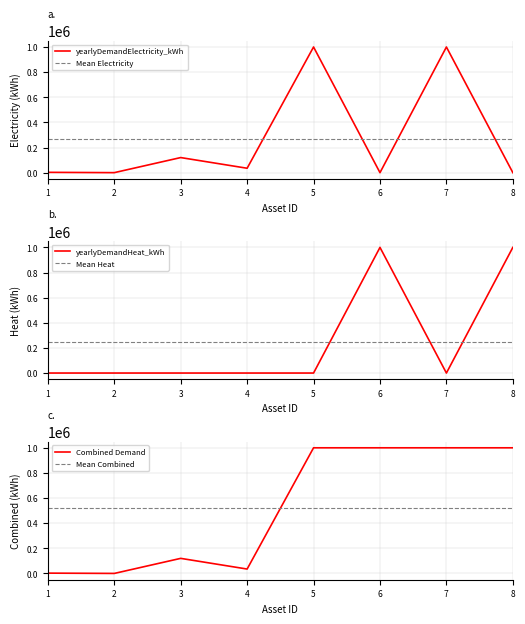

Where is the first local maximum for yearlyDemandElectricity_kWh?

3